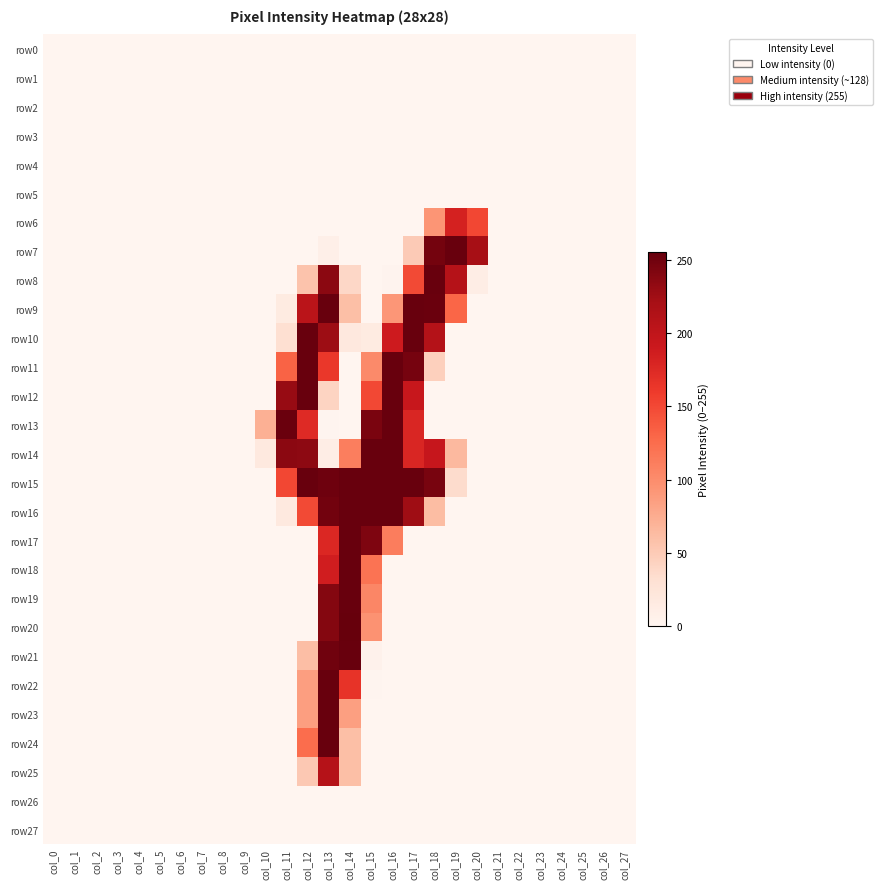

At which category is the sum across all series the highest?

col_13